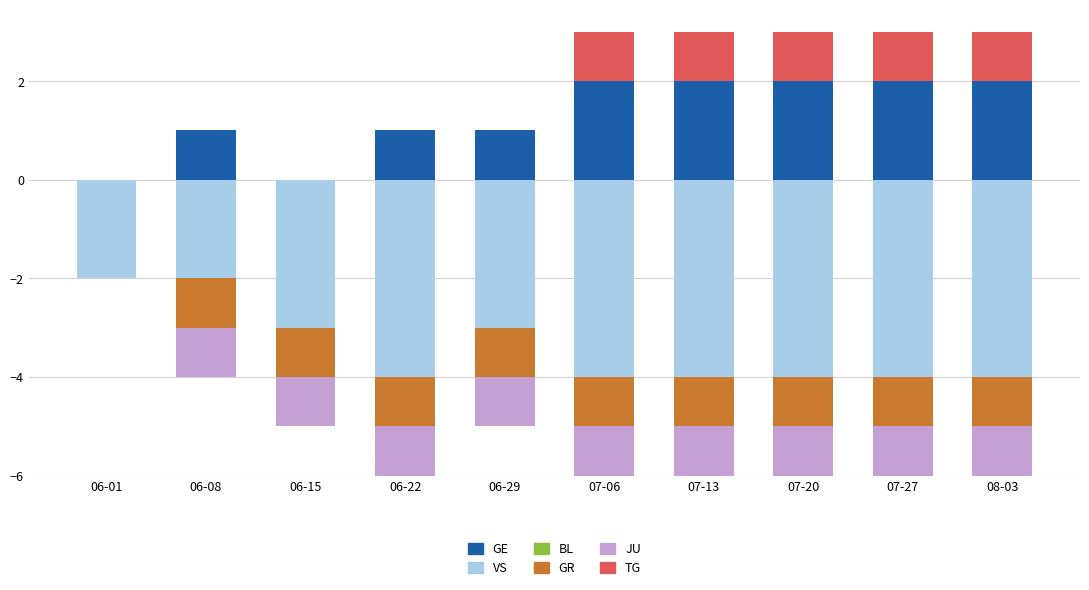

At how many categories does at least one series exceed 1?

5